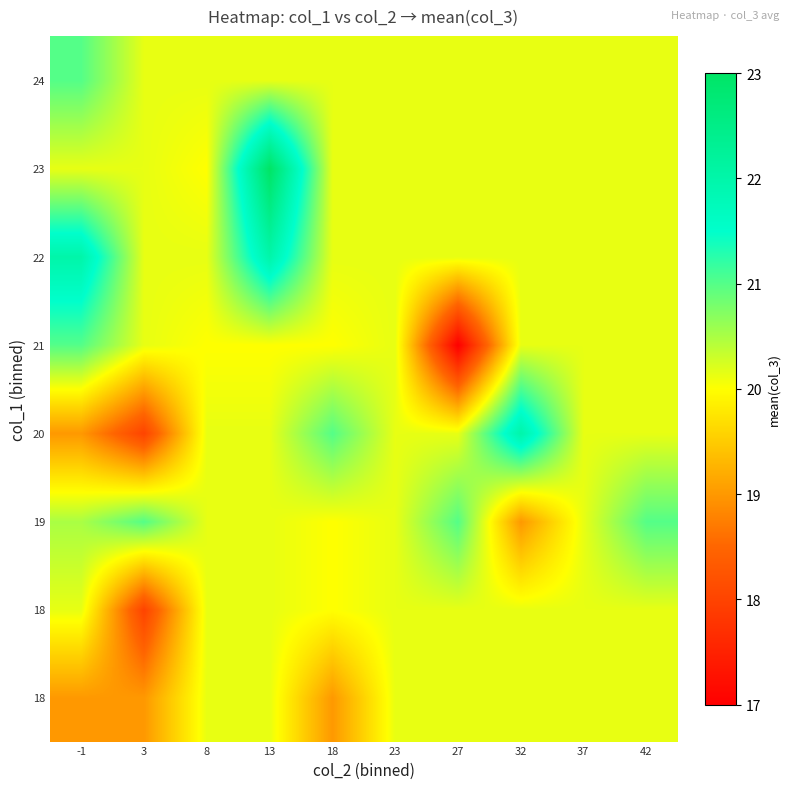

What is the minimum value shown in the chart?

17.0